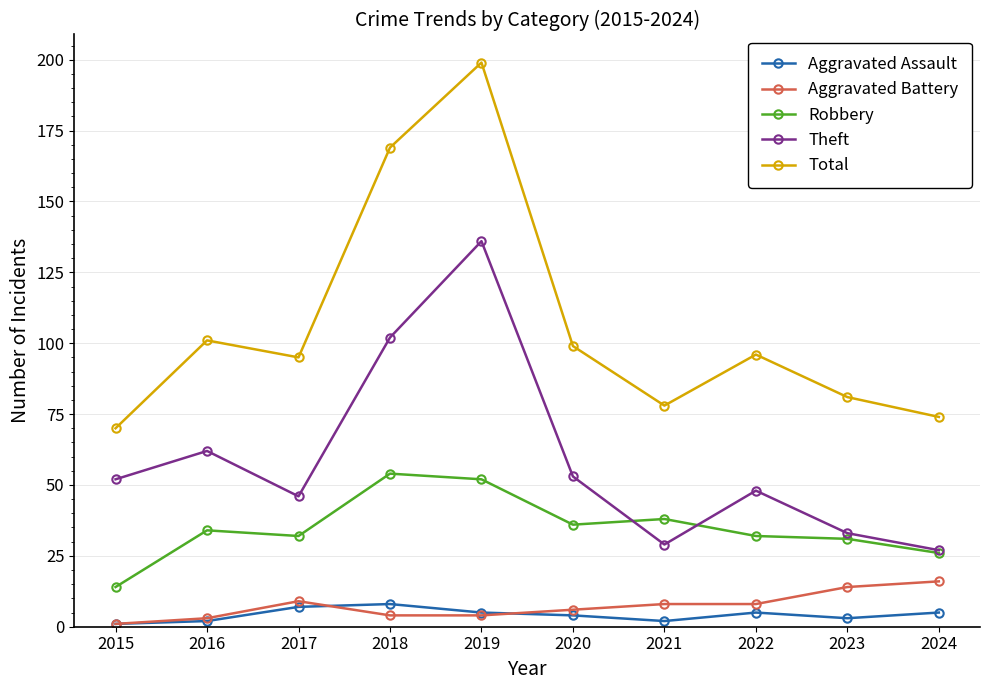

Which series has the largest range (max minus min)?

Total